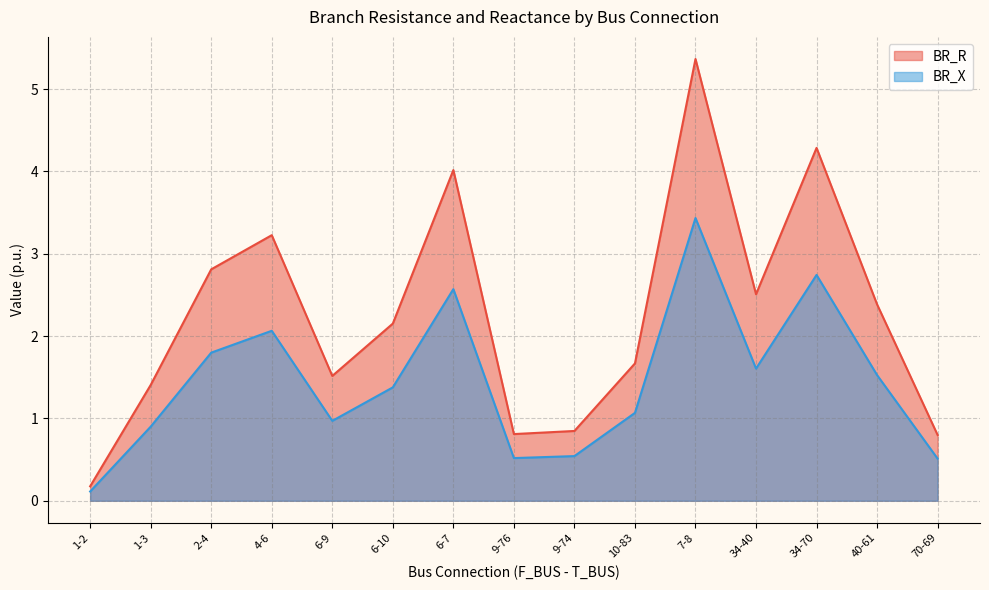

True or false: BR_R and BR_X cross at least once.

False